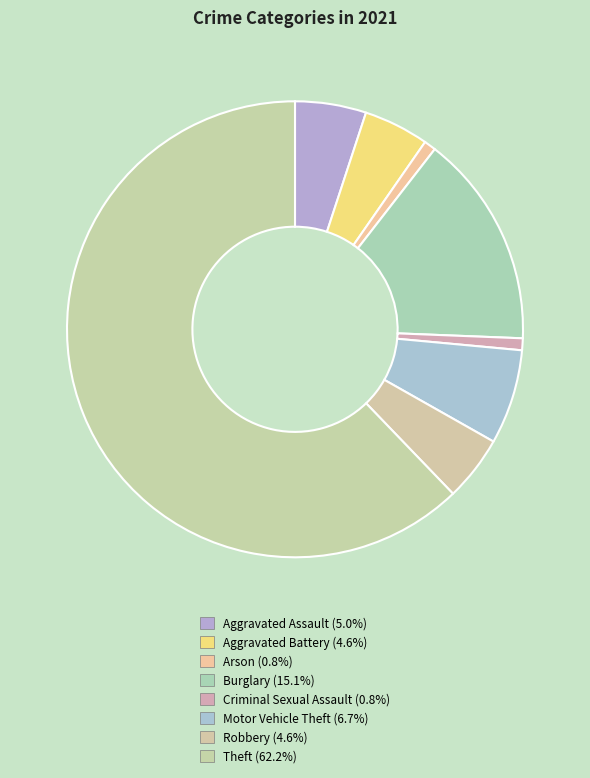

How many slices are in this pie chart?

8